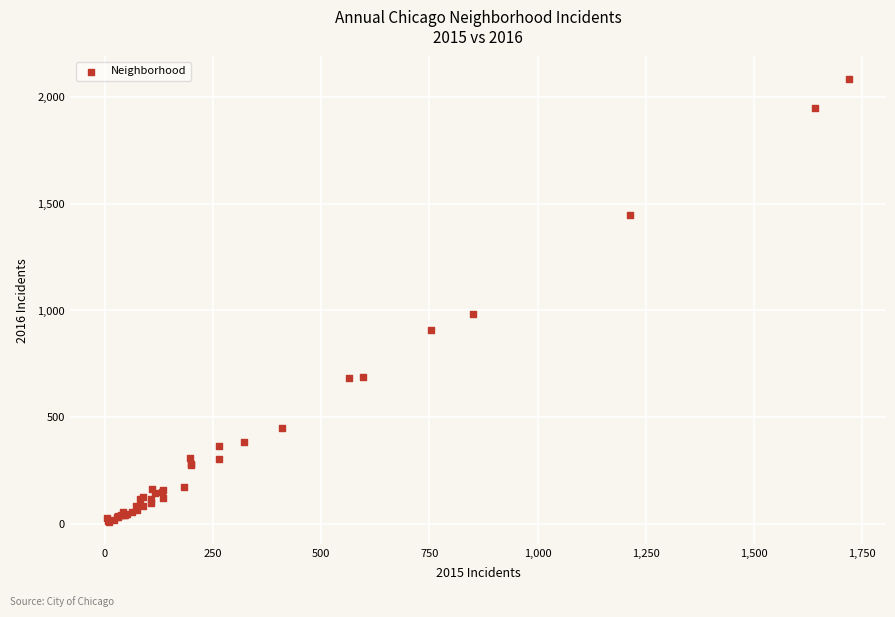

What Y value in the scatter plot is closest to 1048?

983